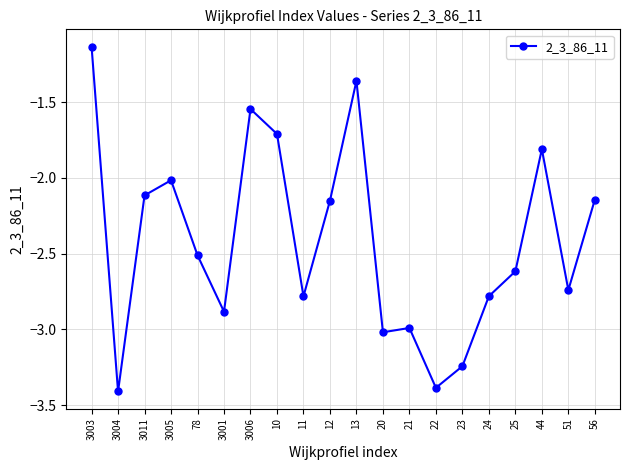

Is this an area chart (filled region under the line)?

No